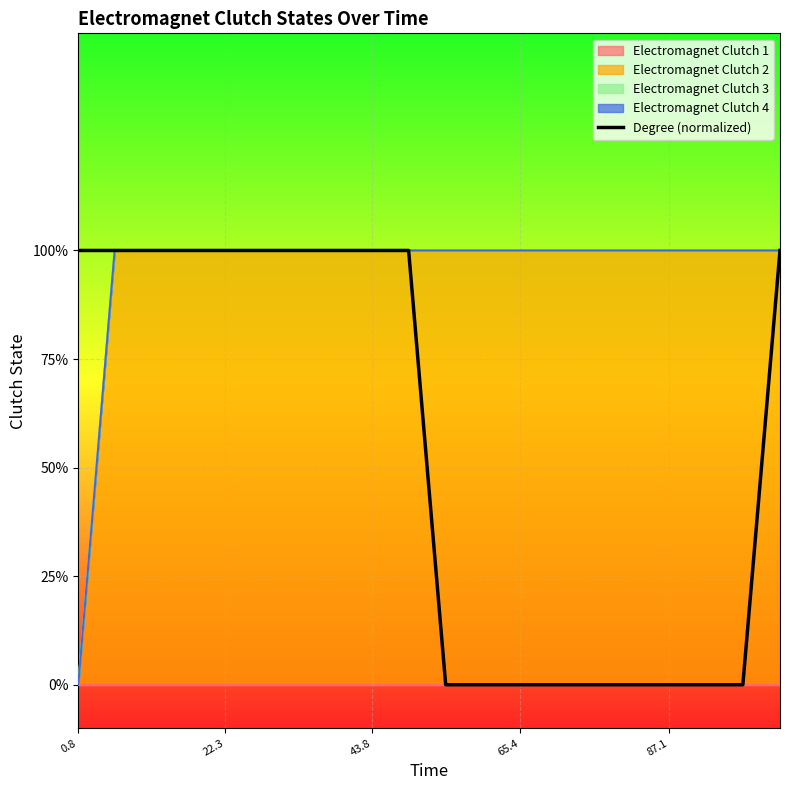

How many values are above zero?

11